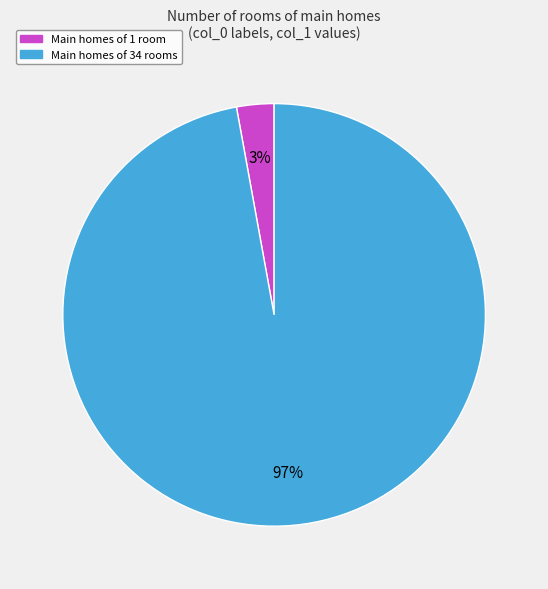

To the nearest percent, what is the average slice percentage?

50%